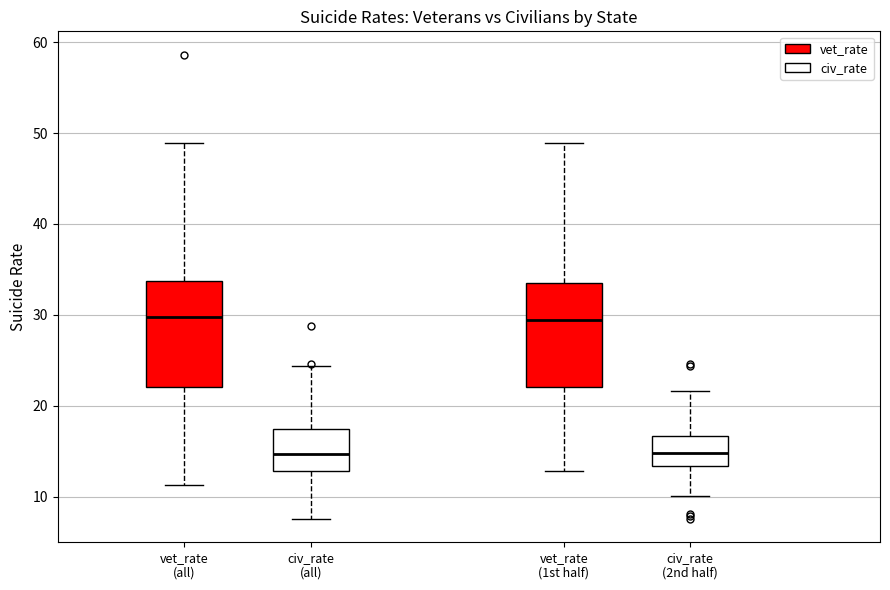

Where does the upper whisker of the box for vet_rate (1st half) end on the y-axis? The values are not printed on the chart, so give them approximately, as read against the axis.

49